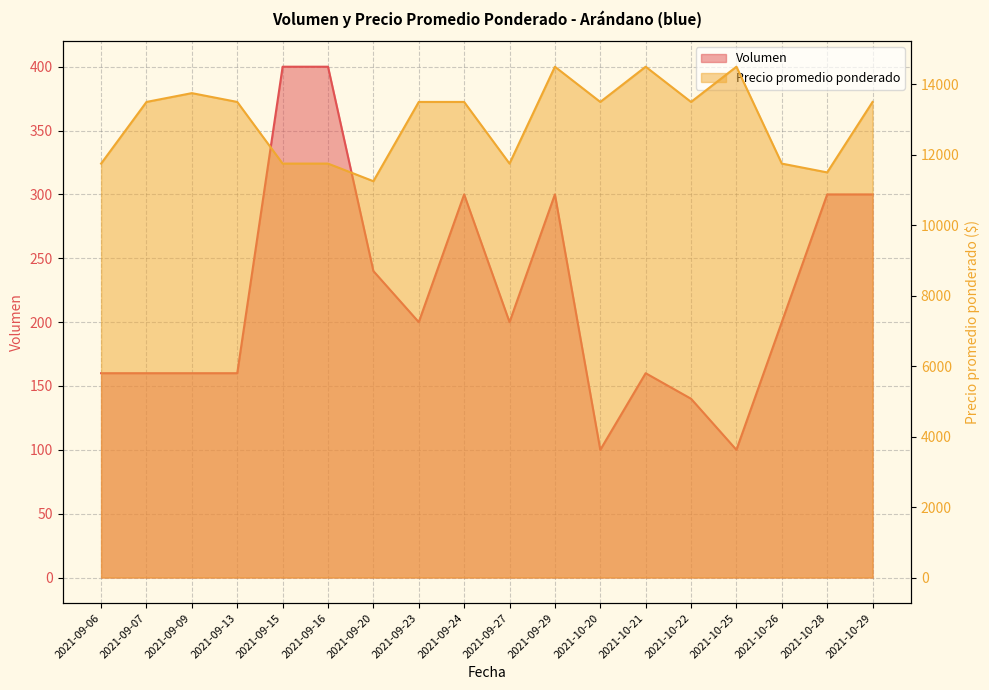

True or false: Volumen has a value of 174 at 2021-10-25.

False